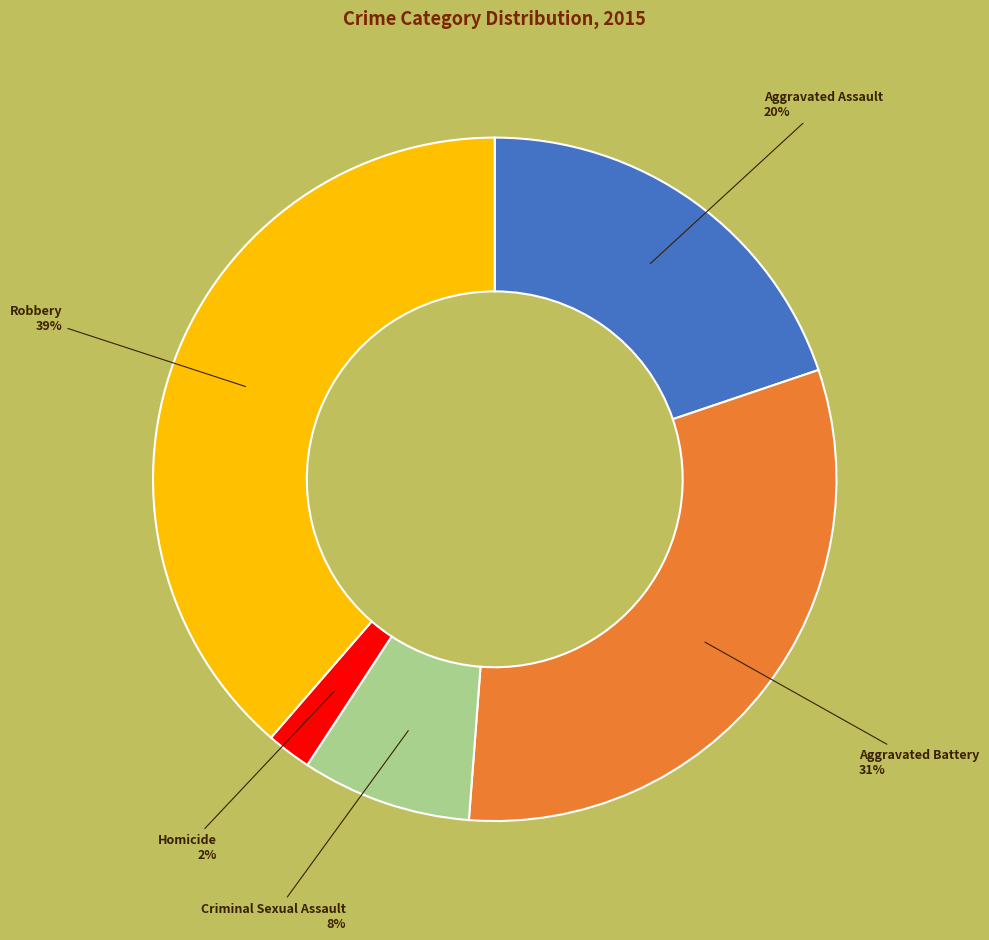

Is there any slice that represents more than half of the pie?

No